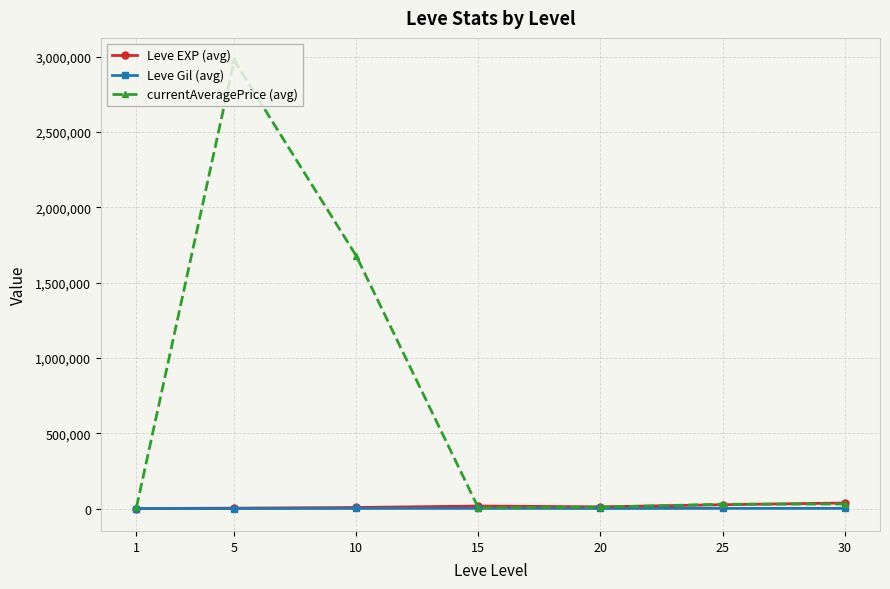

What is the value of the Leve EXP (avg) point at the 3rd from the left?

7644.0